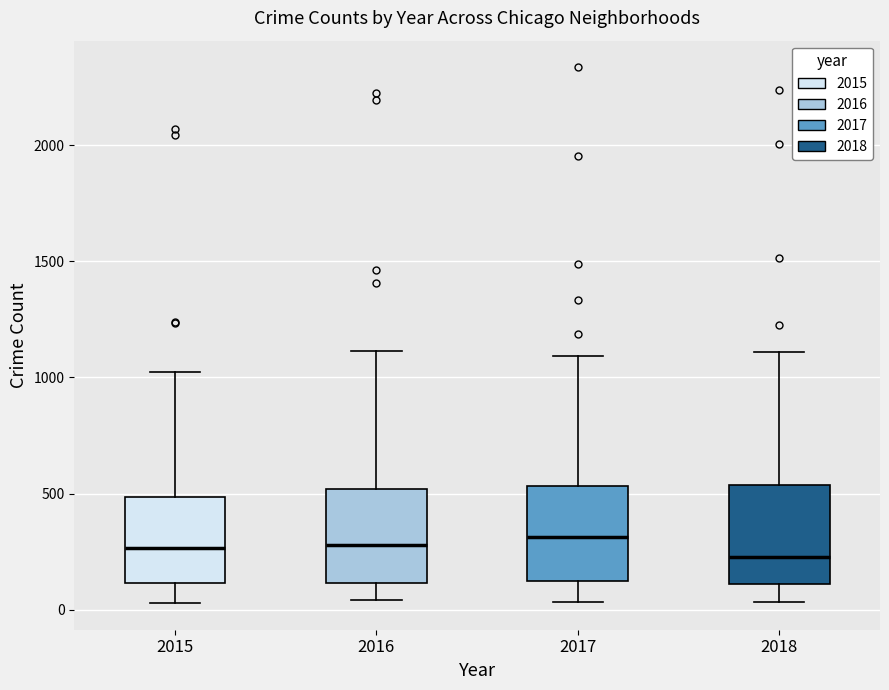

Reading left to right, transcribe this box plot: for each box, give where its median line is, the range the box spans, and where its two whiskers end, as read against the y-axis. The values are not printed on the chart, so give them approximately, as read against the axis.

2015: median 250, box 100 to 500, whiskers 50 to 1050
2016: median 300, box 100 to 500, whiskers 50 to 1100
2017: median 300, box 100 to 550, whiskers 50 to 1100
2018: median 250, box 100 to 550, whiskers 50 to 1100